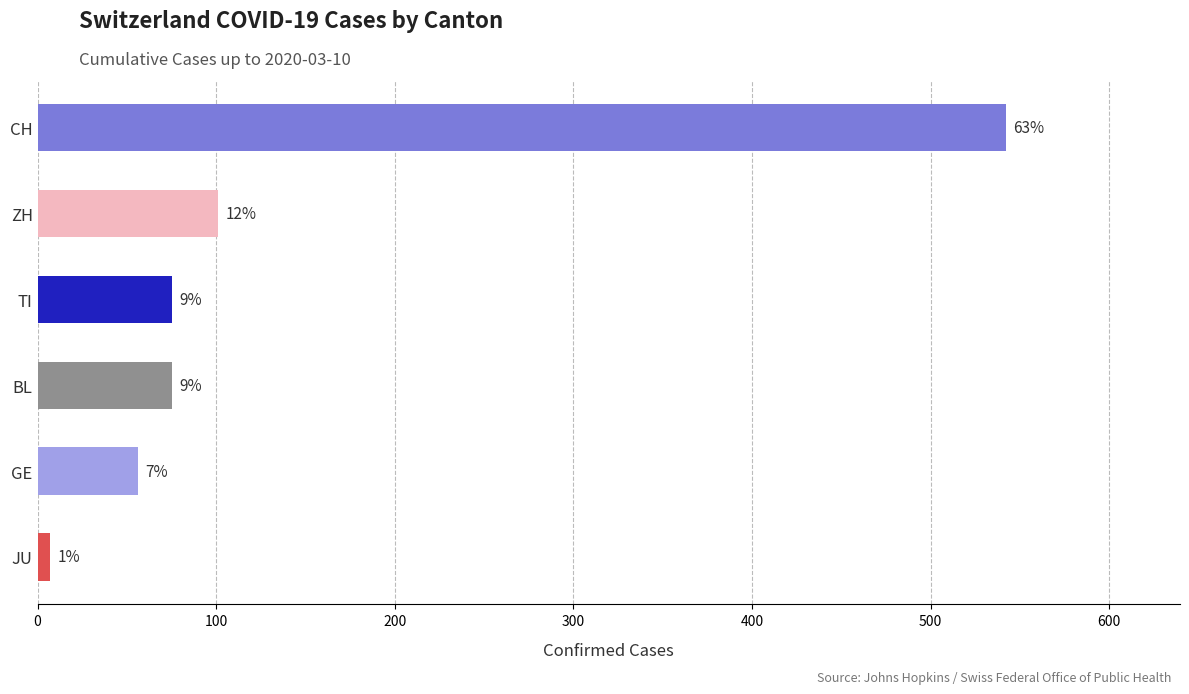

How many bars are there in total?

6